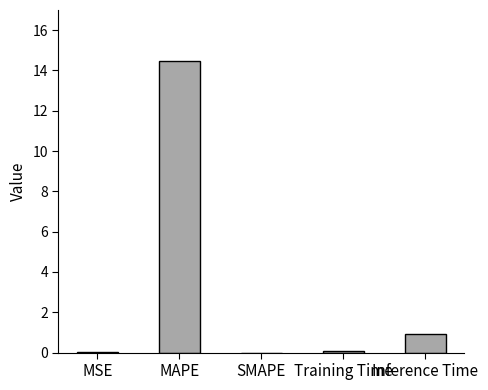

What is the sum of all values?

15.5